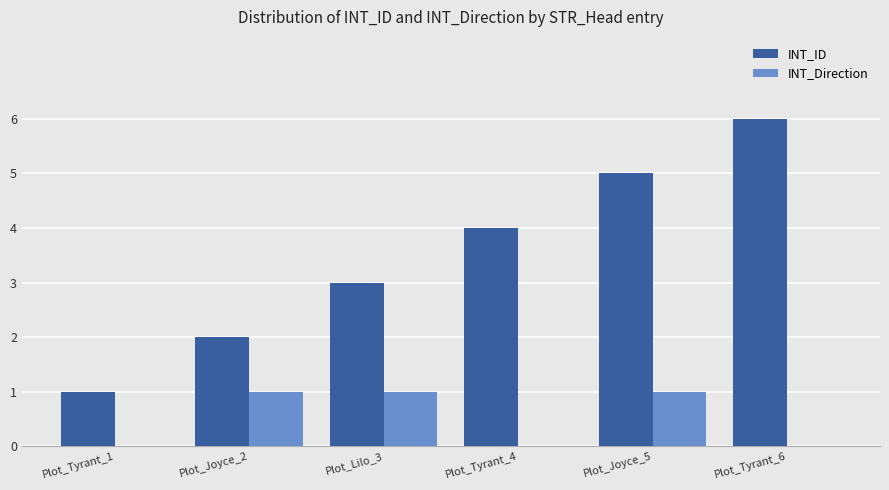

Reading left to right, transcribe all the data shown in this chart.

INT_ID: 1	2	3	4	5	6
INT_Direction: 0	1	1	0	1	0